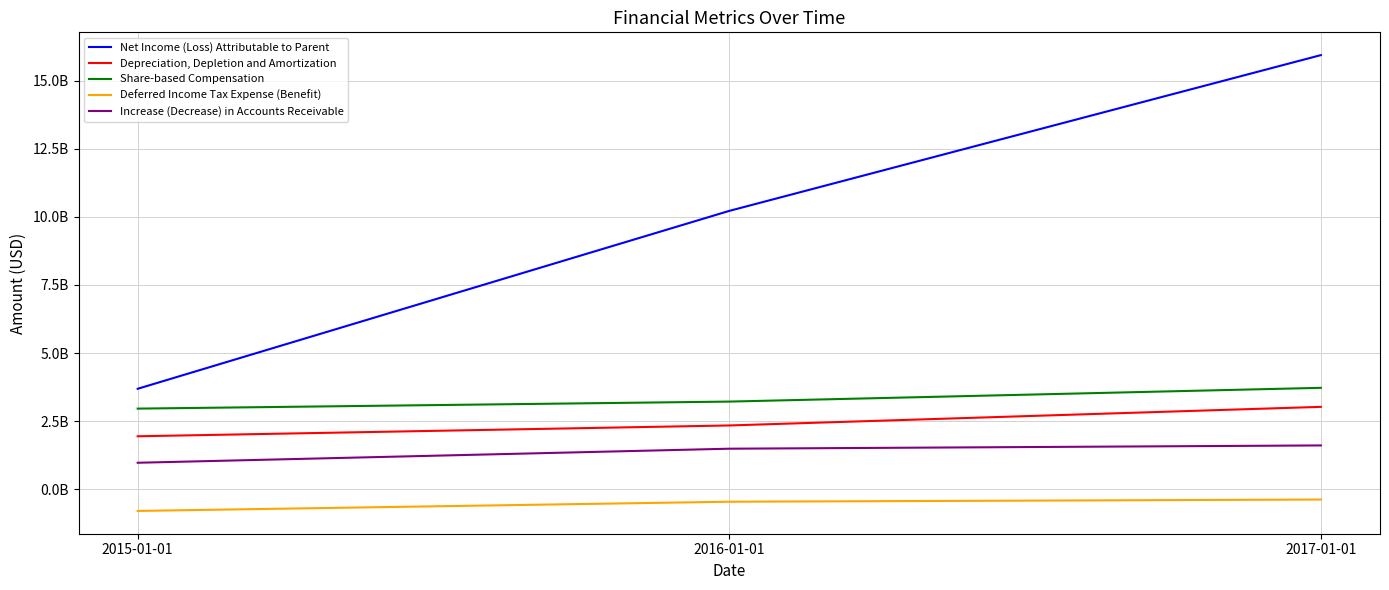

Does the chart have visible grid lines?

Yes